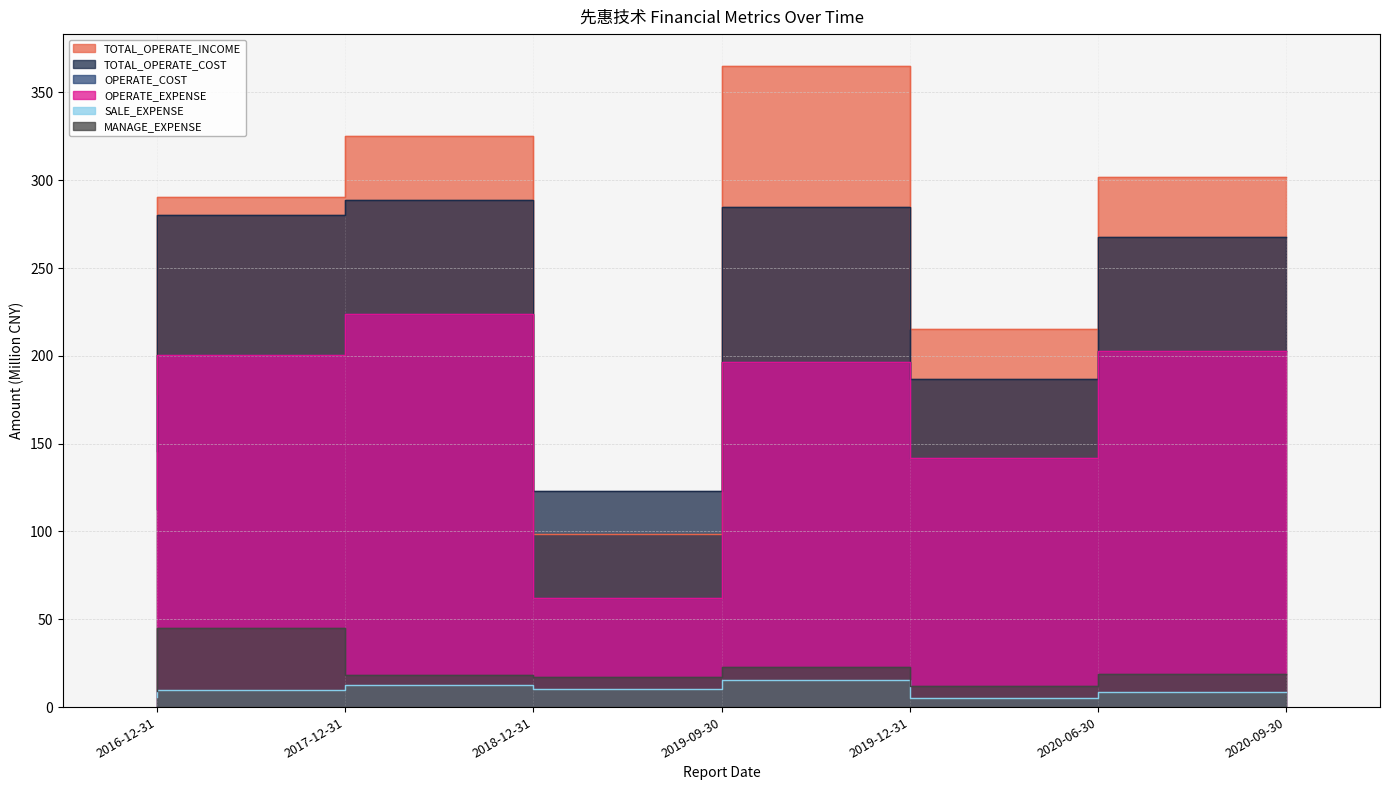

List the labels in order of OPERATE_EXPENSE value, smallest first.

2019-09-30, 2016-12-31, 2020-06-30, 2019-12-31, 2017-12-31, 2020-09-30, 2018-12-31